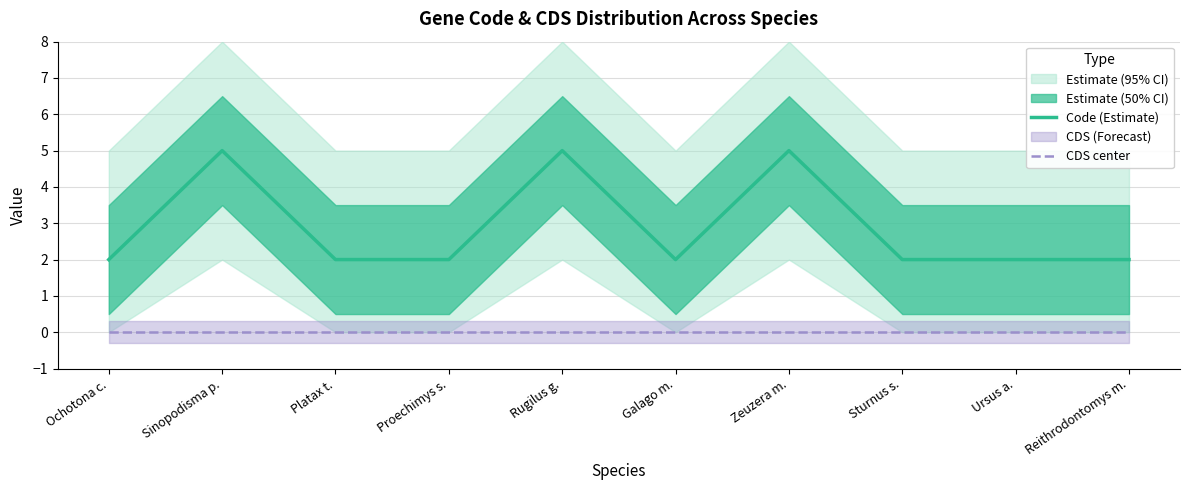

How many values in the Code (Estimate) series exceed 2?

3